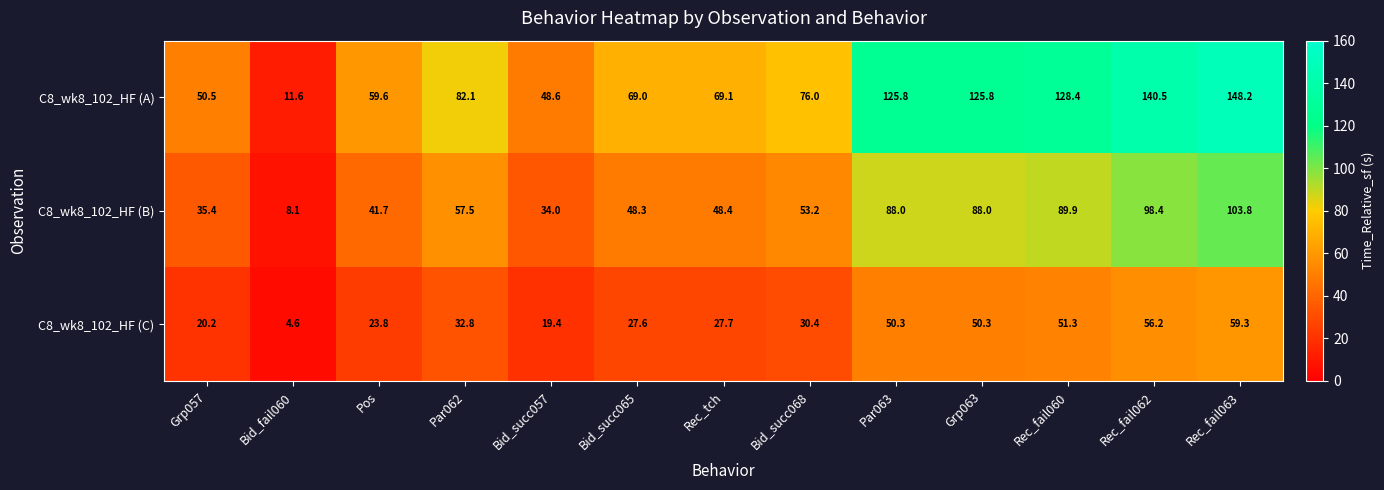

Which series has the widest spread of values?

C8_wk8_102_HF (A)